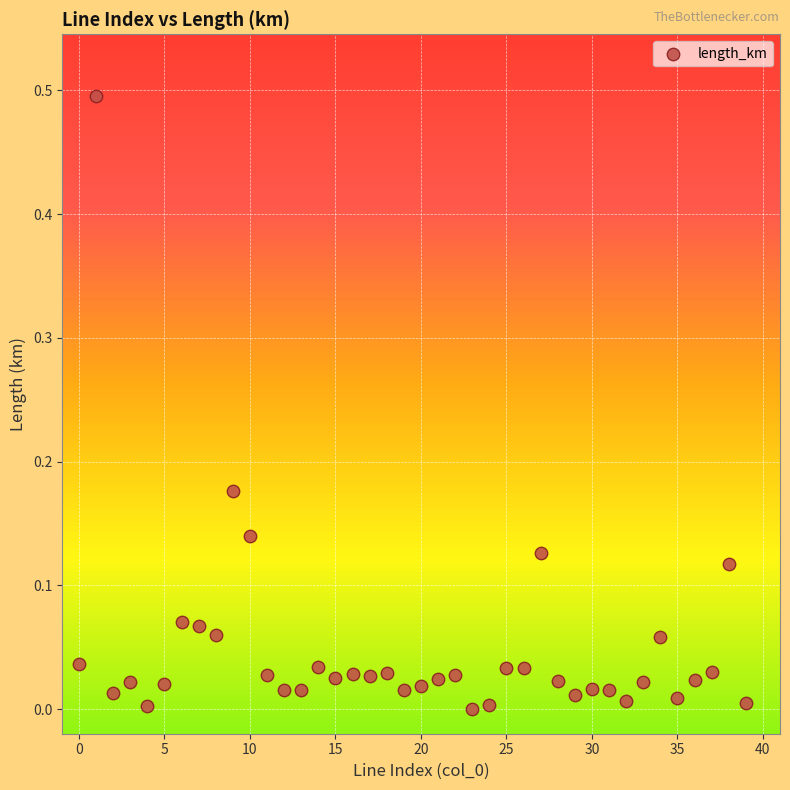

What is the range of Y values (max minus min)?

0.5